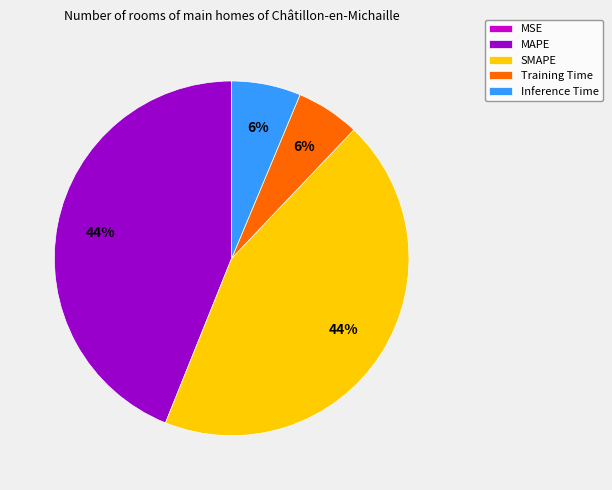

To the nearest percent, what is the difference between the Training Time and MAPE slice percentages?

38%